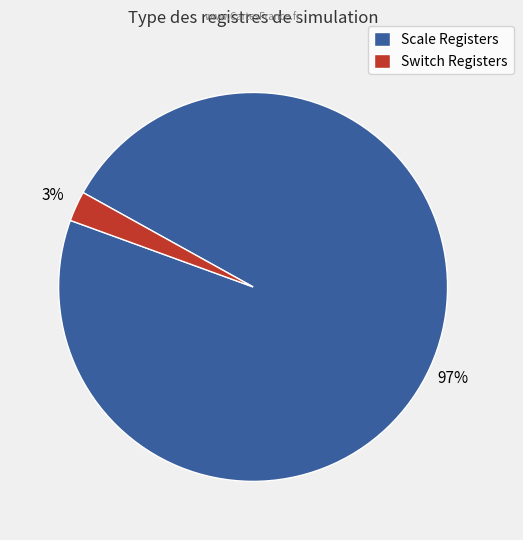

The Scale Registers slice represents 97% of the pie. True or false?

True